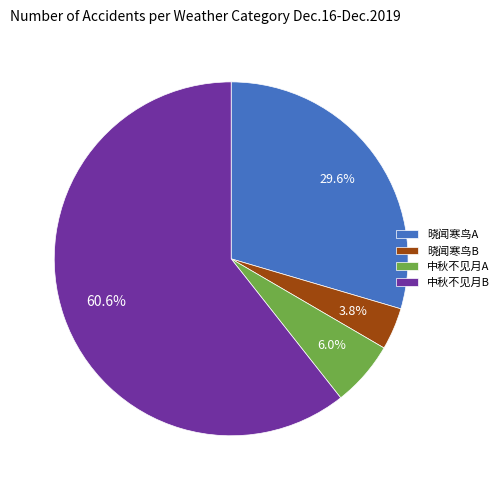

To the nearest percent, what is the average slice percentage?

25%